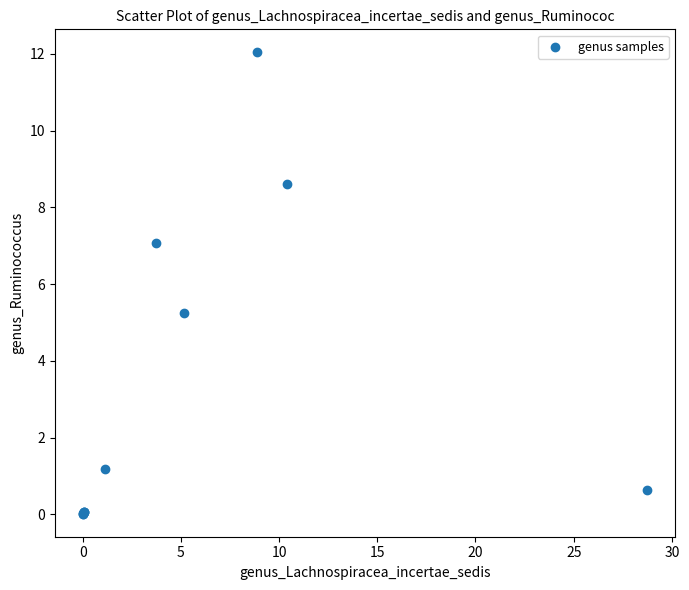

What Y value in the scatter plot is closest to 6?

5.2